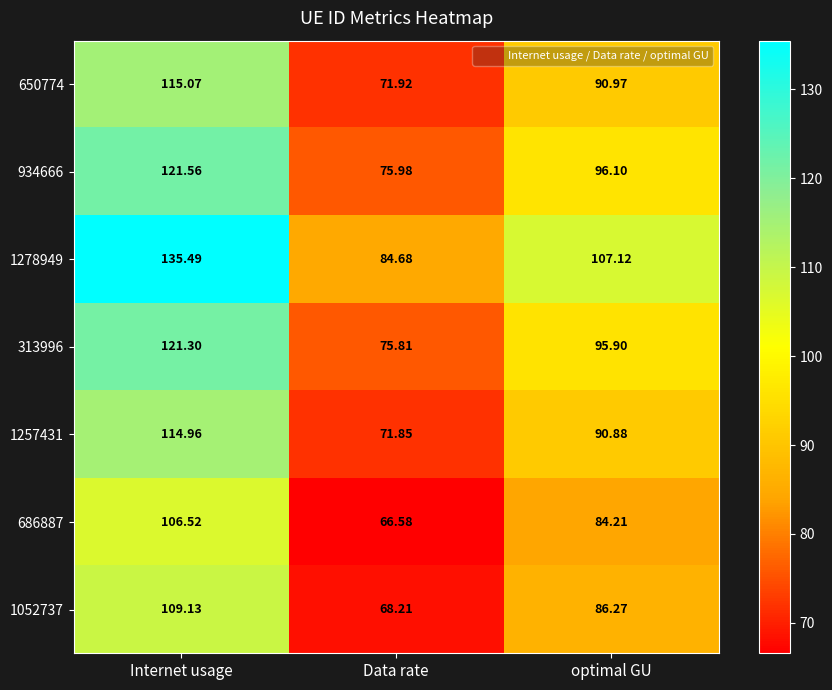

At which category is the sum across all series the highest?

Internet usage